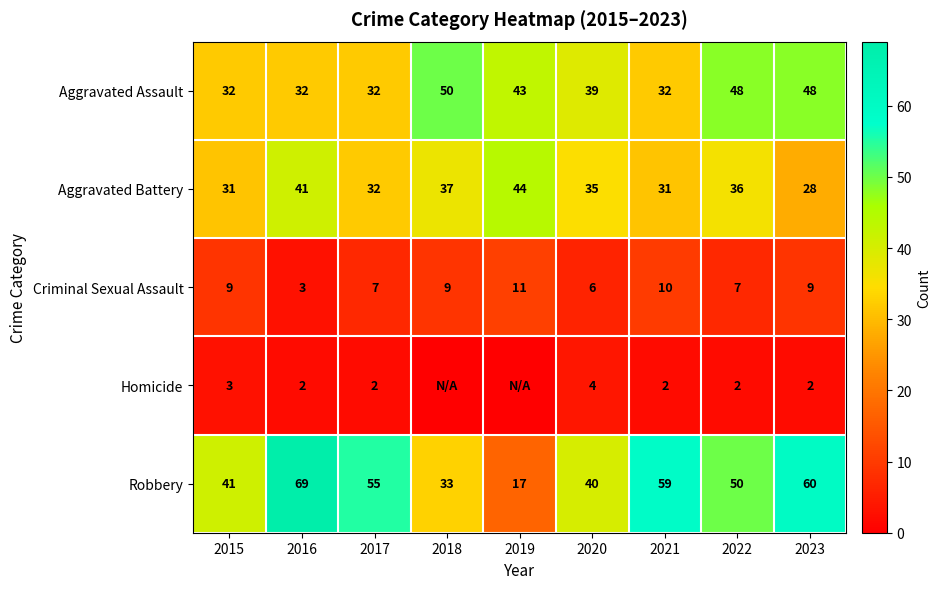

What is the approximate value of Aggravated Battery at 2015, to the nearest 5?

30